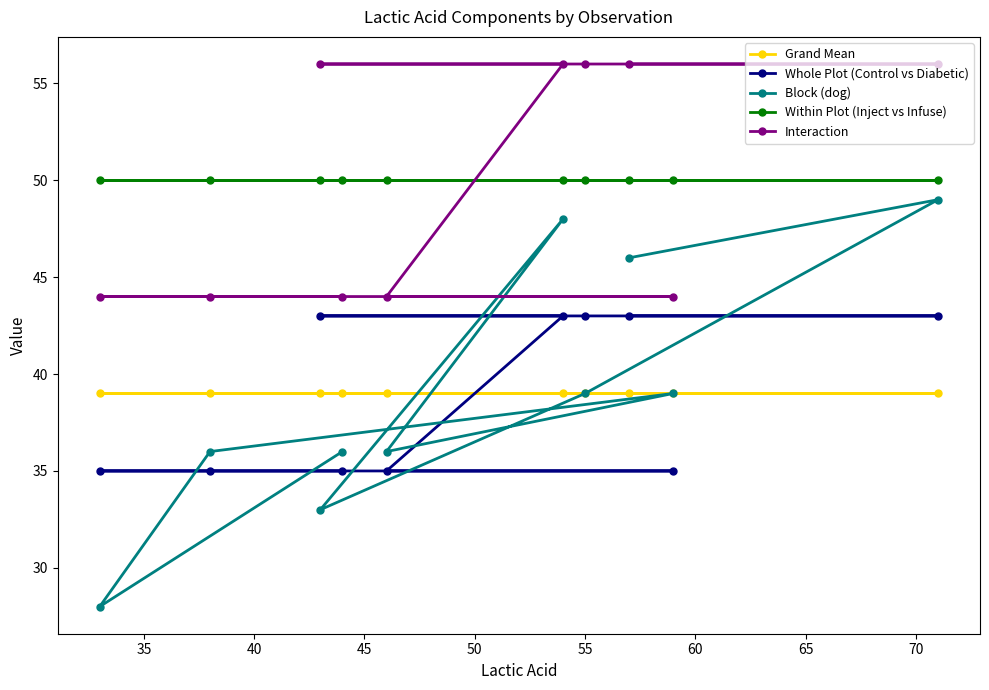

Which series has the widest spread of values?

Block (dog)